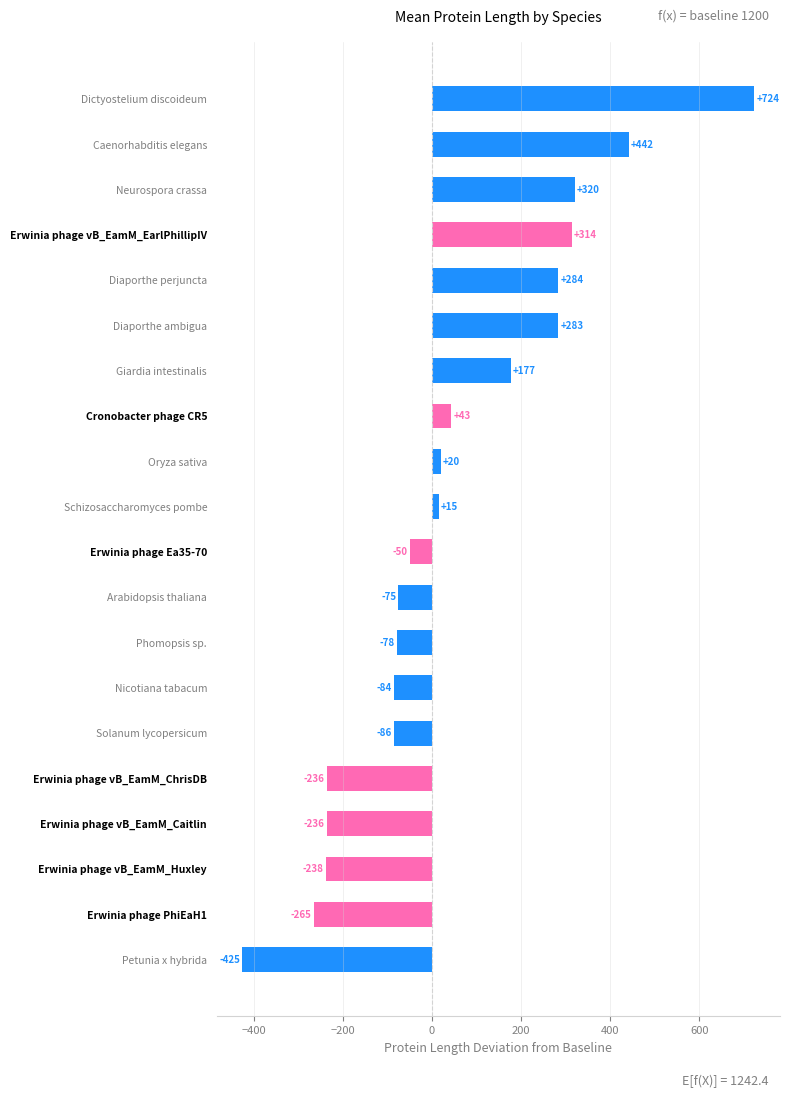

How many negative values are there?

10